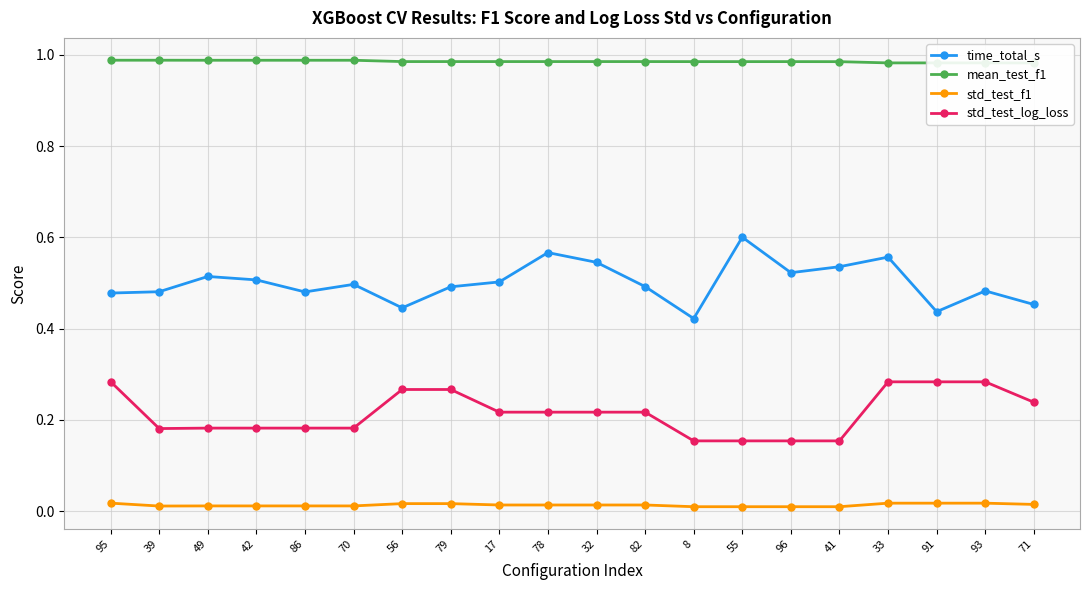

What is the greatest value displayed?

1.0